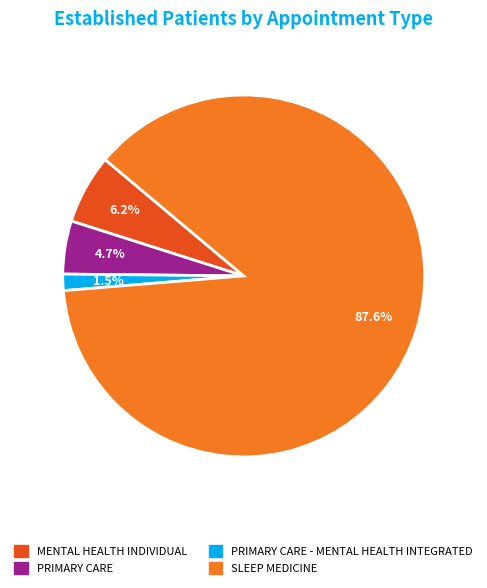

Is there a majority slice in this chart?

Yes